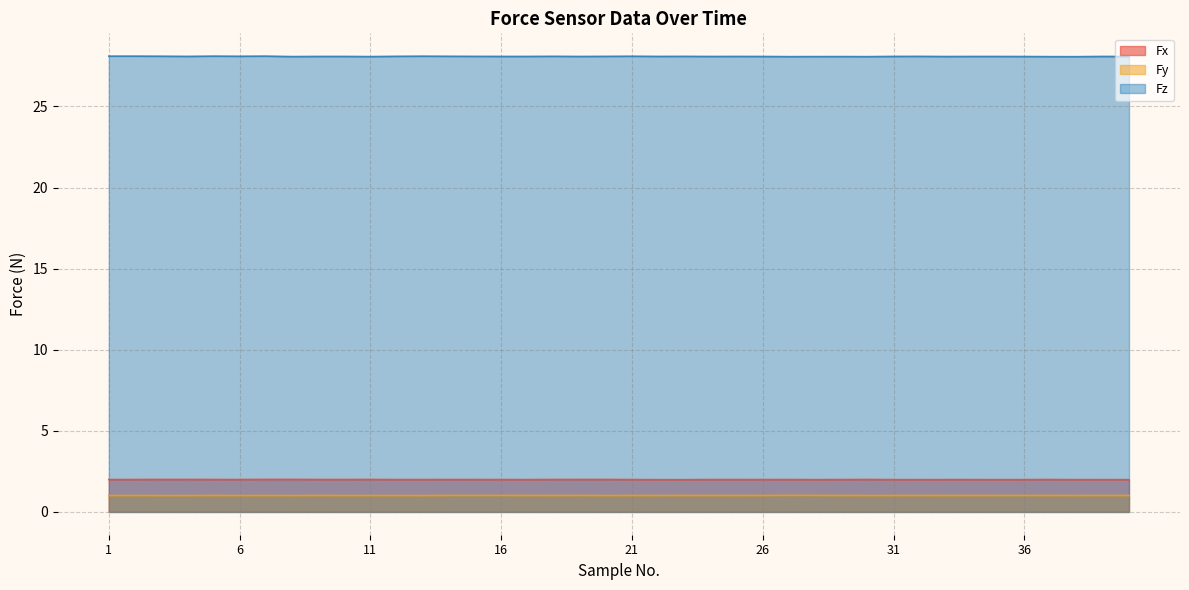

Which series has the largest range (max minus min)?

Fz